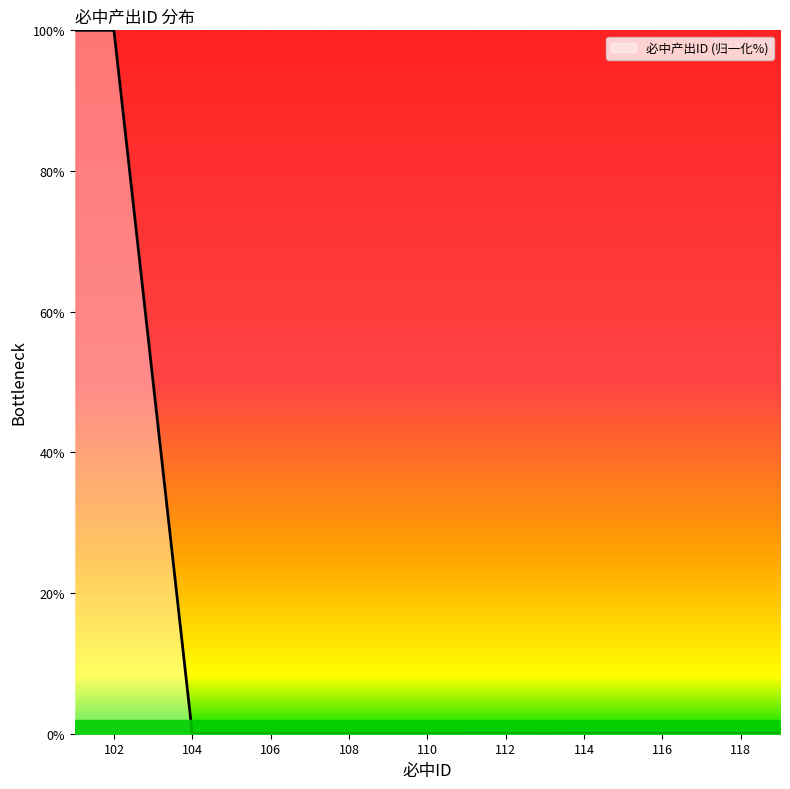

What is the difference between the values at 111 and 101?

100.0